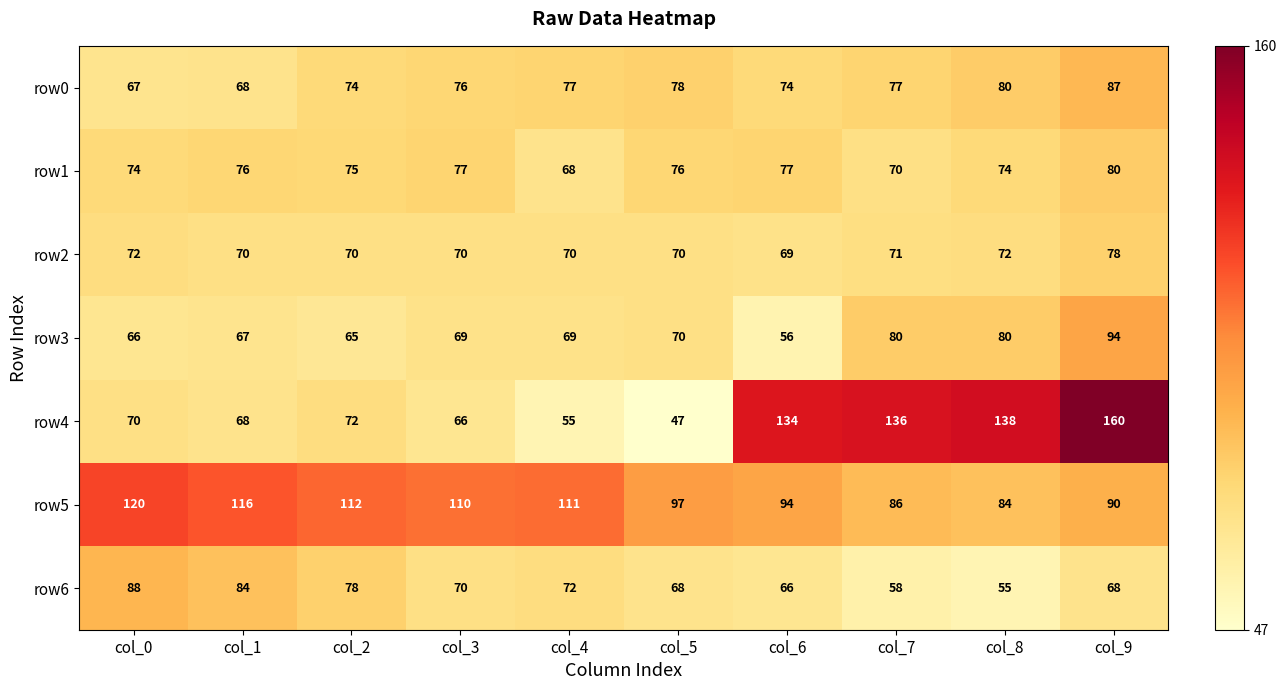

Which series has the widest spread of values?

row4